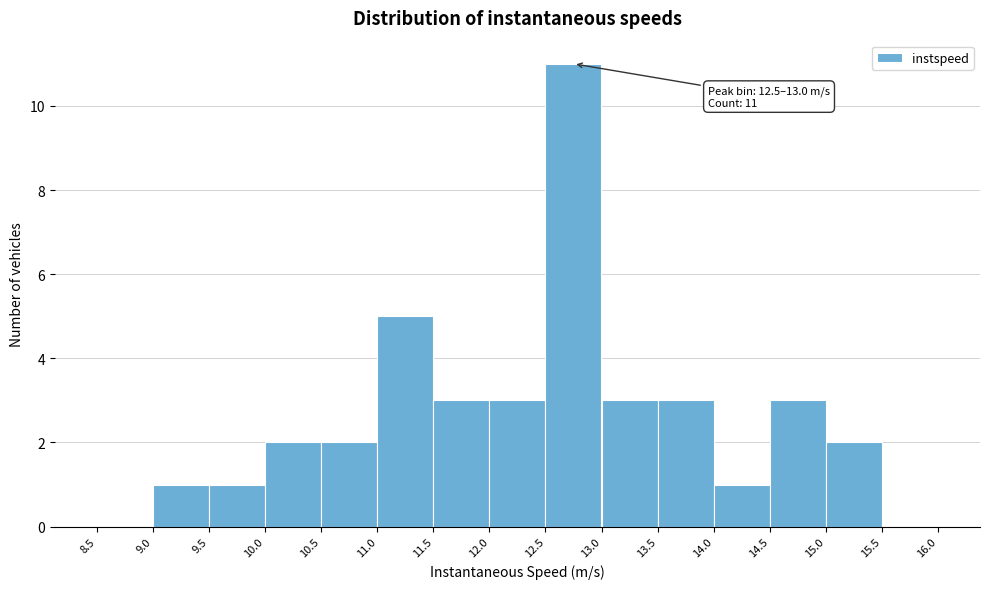

Over which range of the x-axis is the bar tallest?

12.5 to 13.0